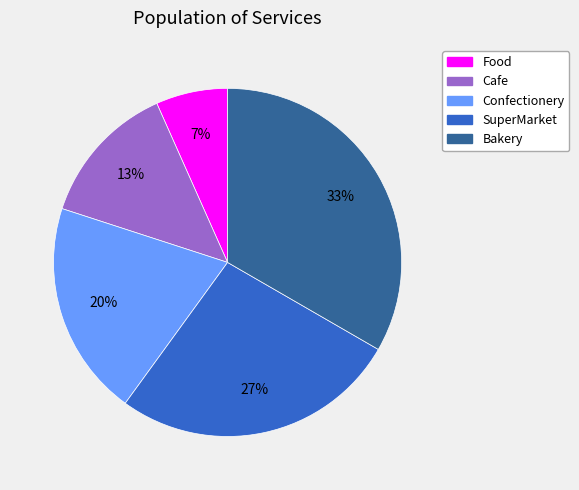

Is it true that Confectionery is 7% of the pie?

False